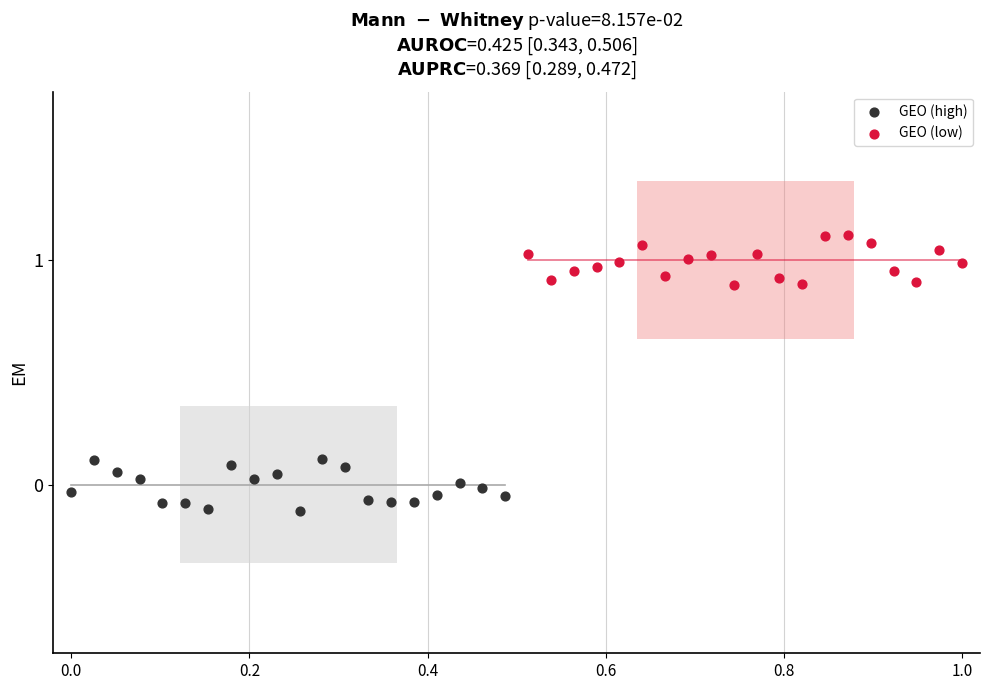

Which series contains the lowest Y value?

GEO (high)